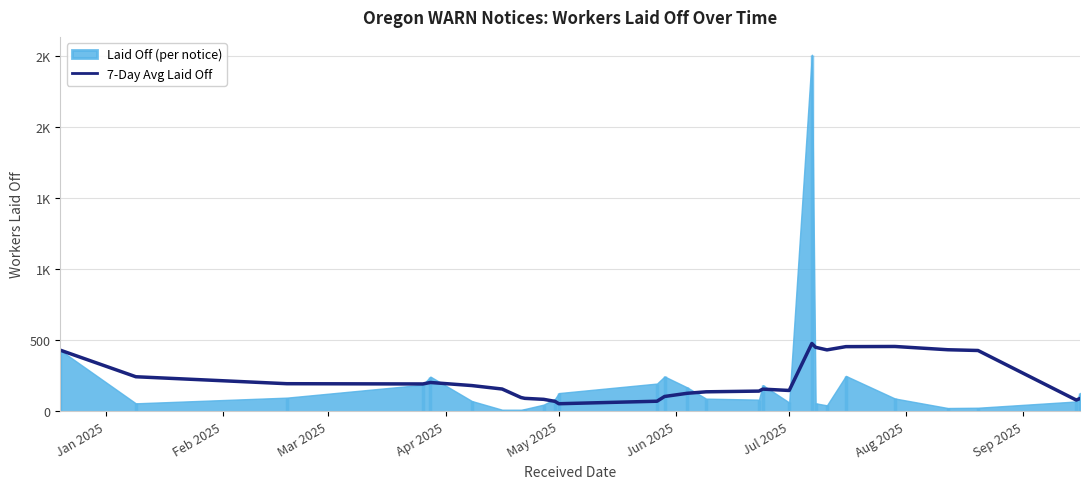

What is the label of the 6th point from the left?

Jun 2025